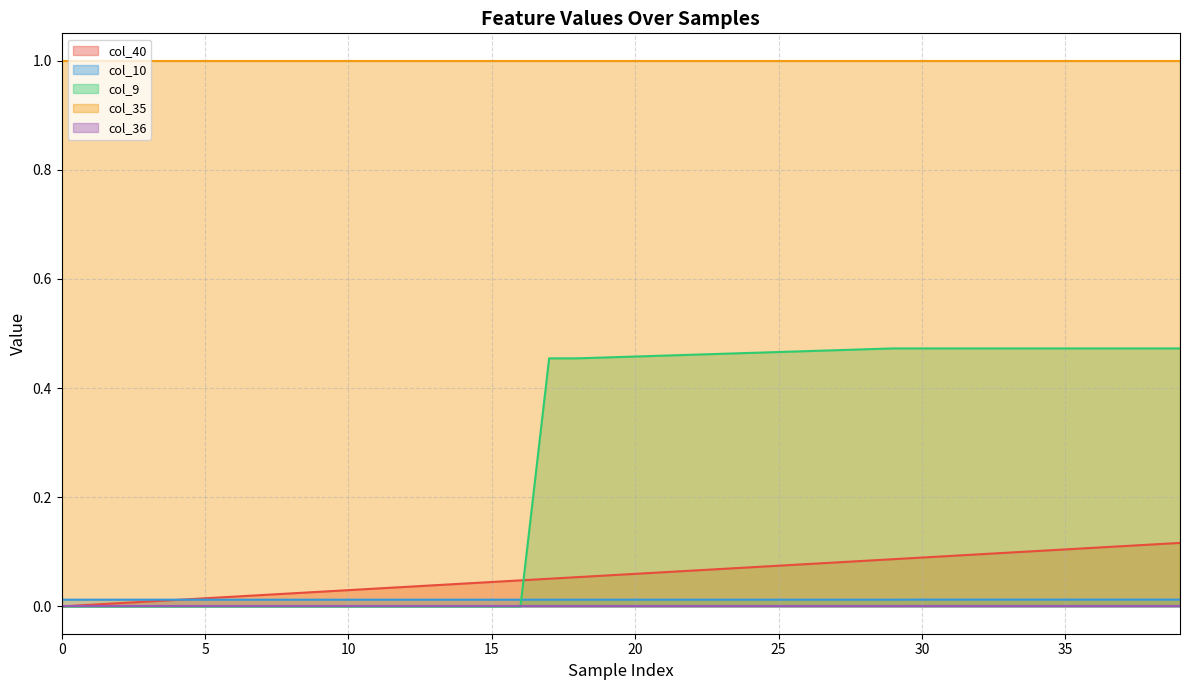

The col_40 series shows 0.0 at 28. True or false?

False